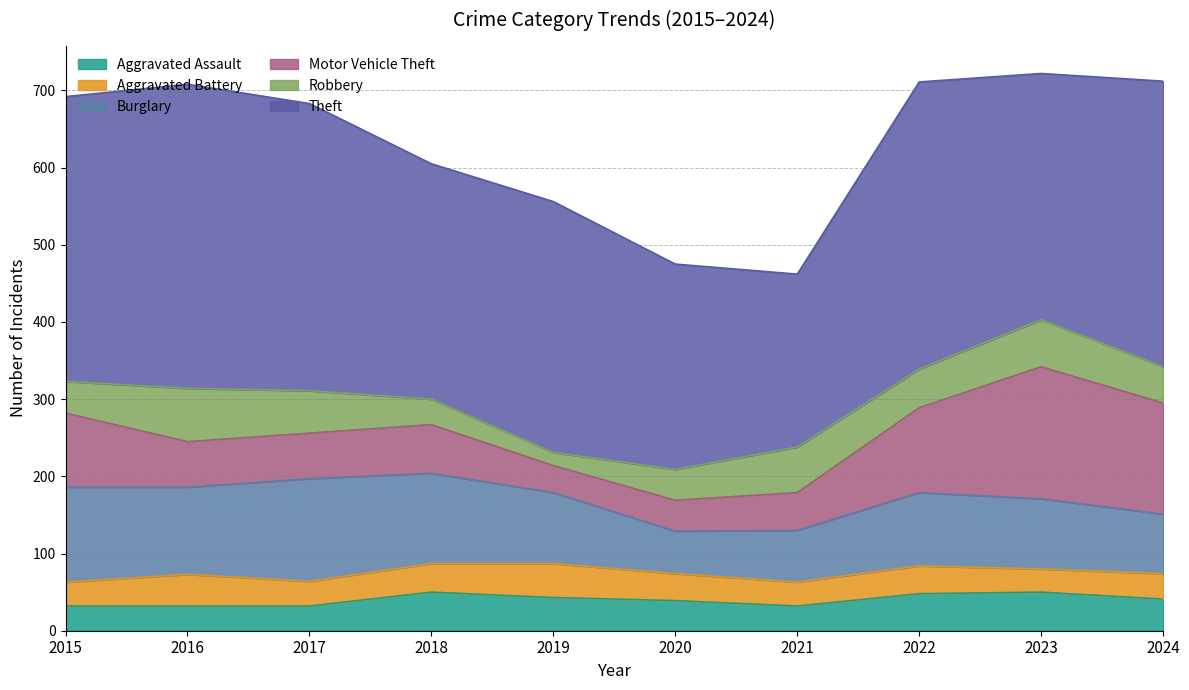

At how many categories does at least one series exceed 234?

9